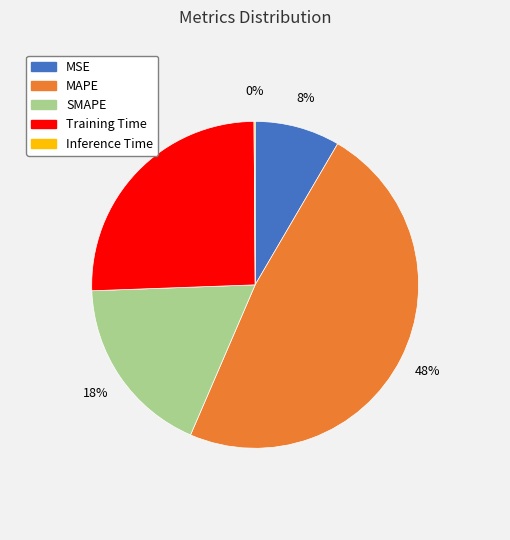

Which slice is the largest?

MAPE